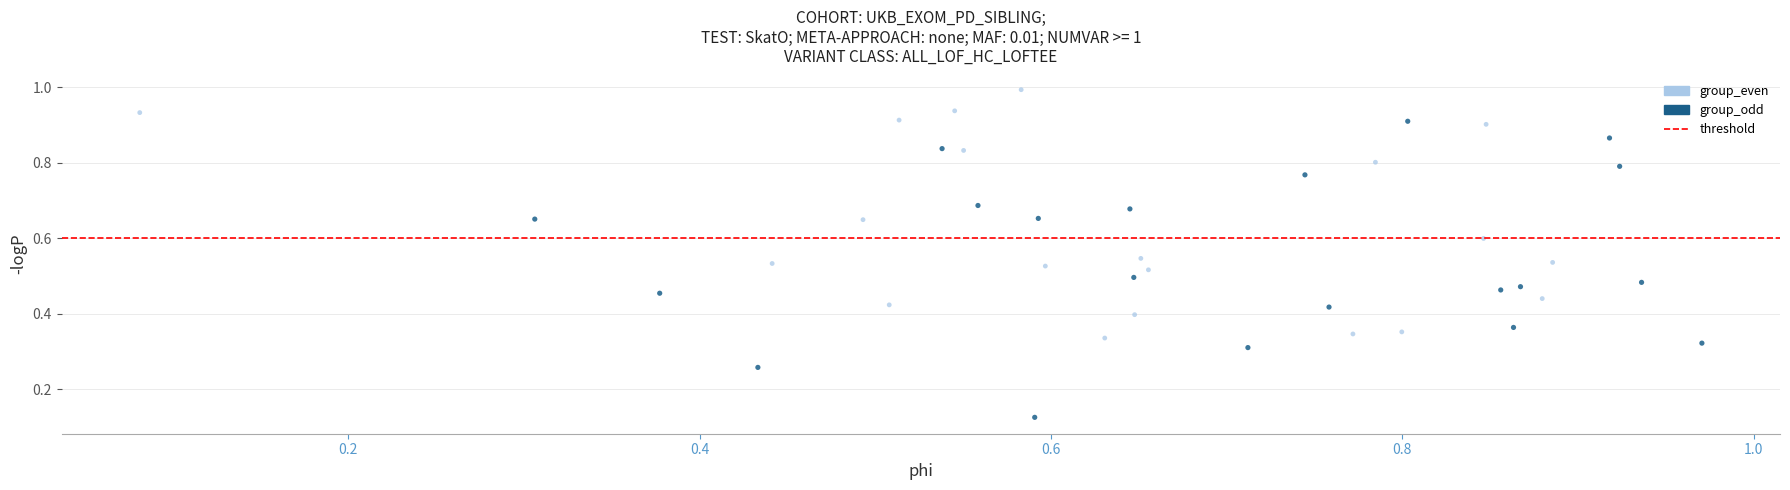

Which series reaches the minimum Y coordinate?

group_odd